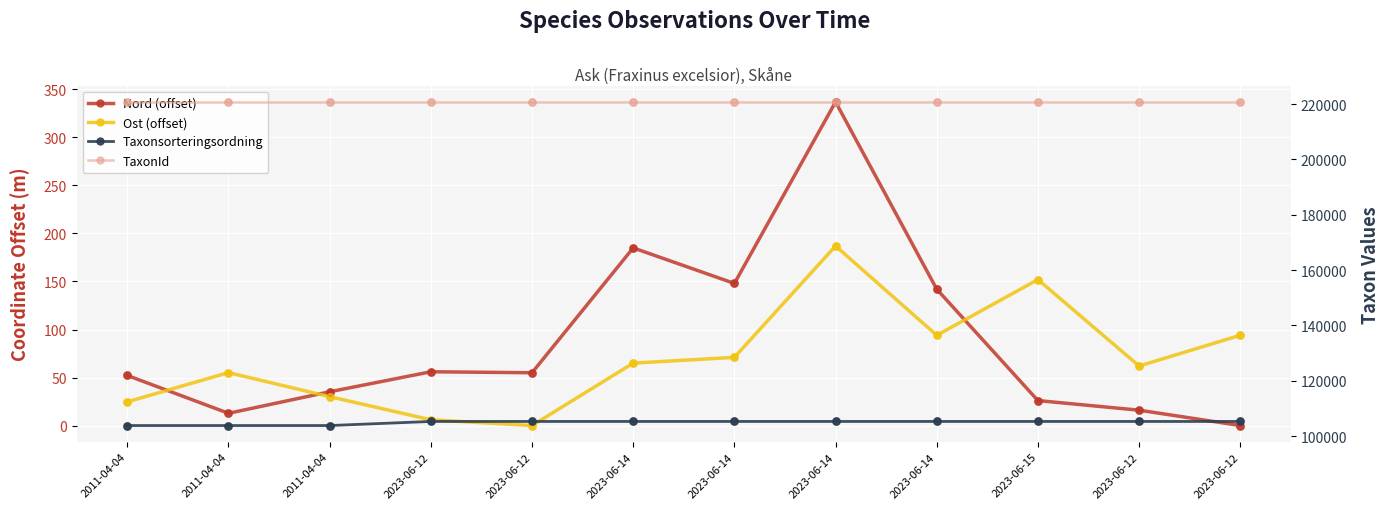

Which series has the largest total across all categories?

TaxonId